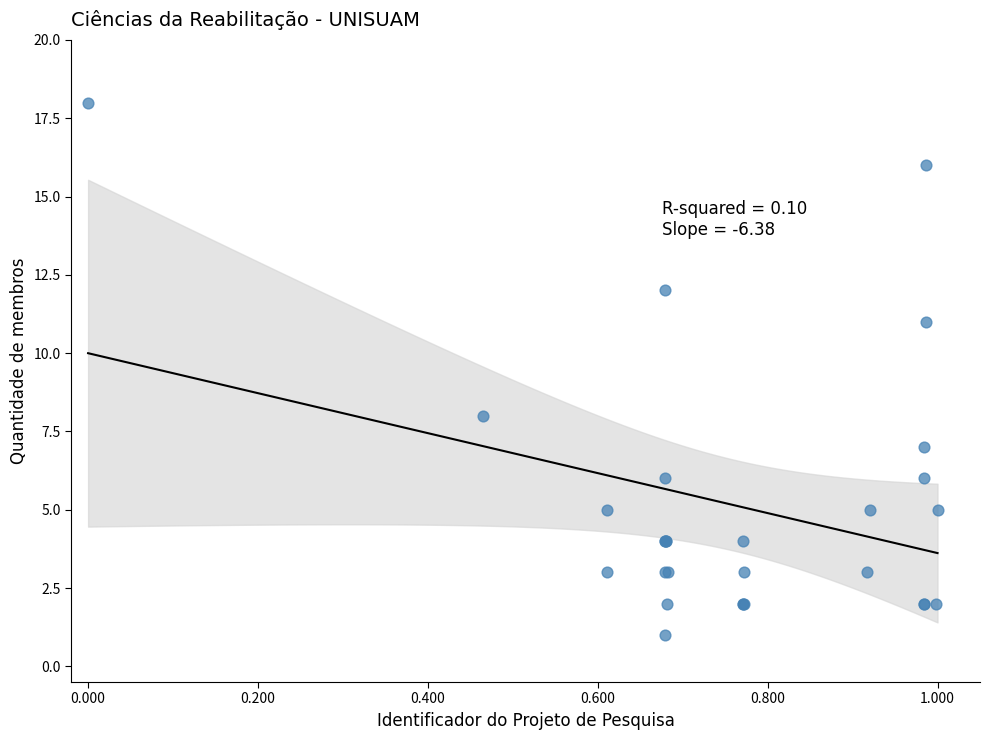

What Y value in the scatter plot is closest to 9?

8